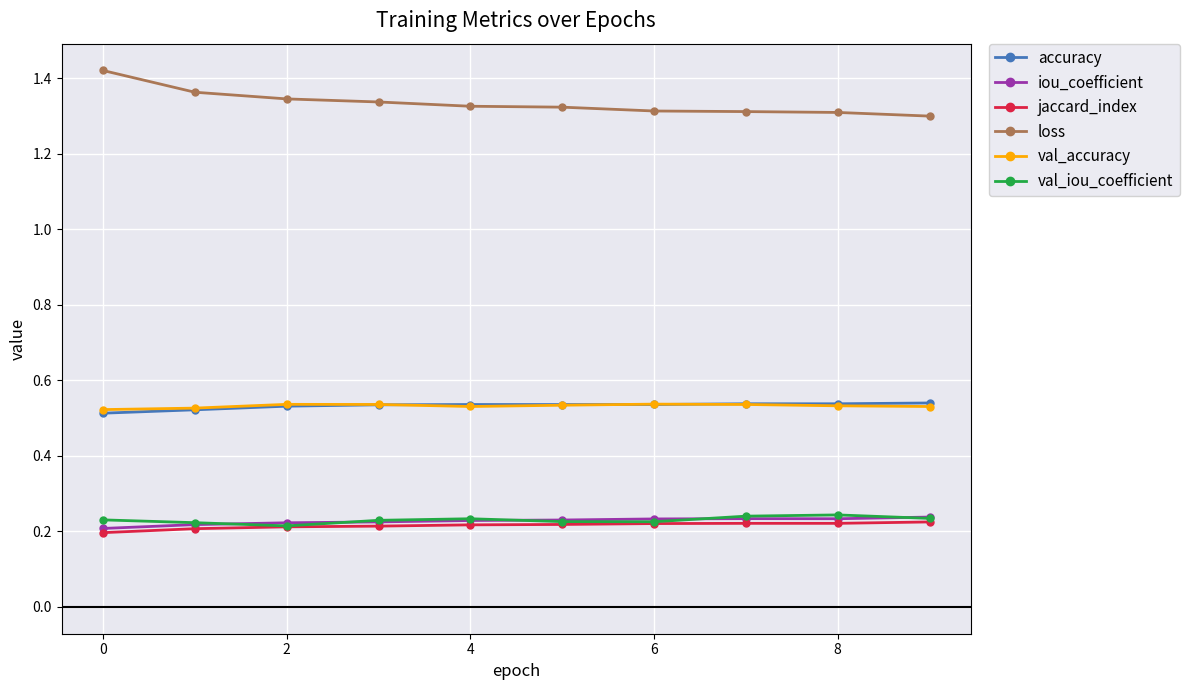

True or false: loss and accuracy cross at least once.

False